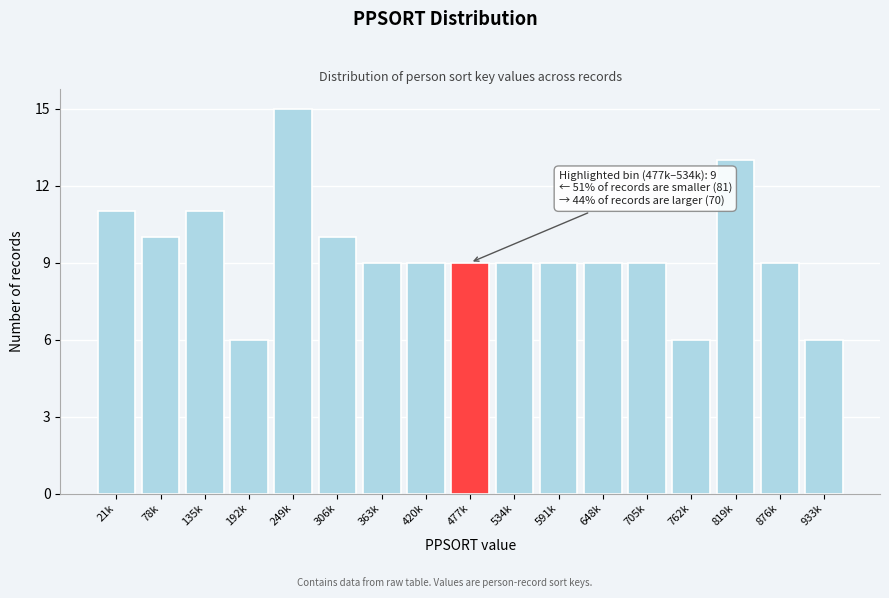

Reading right to left, transcribe all the data shown in this chart.

6	9	13	6	9	9	9	9	9	9	9	10	15	6	11	10	11